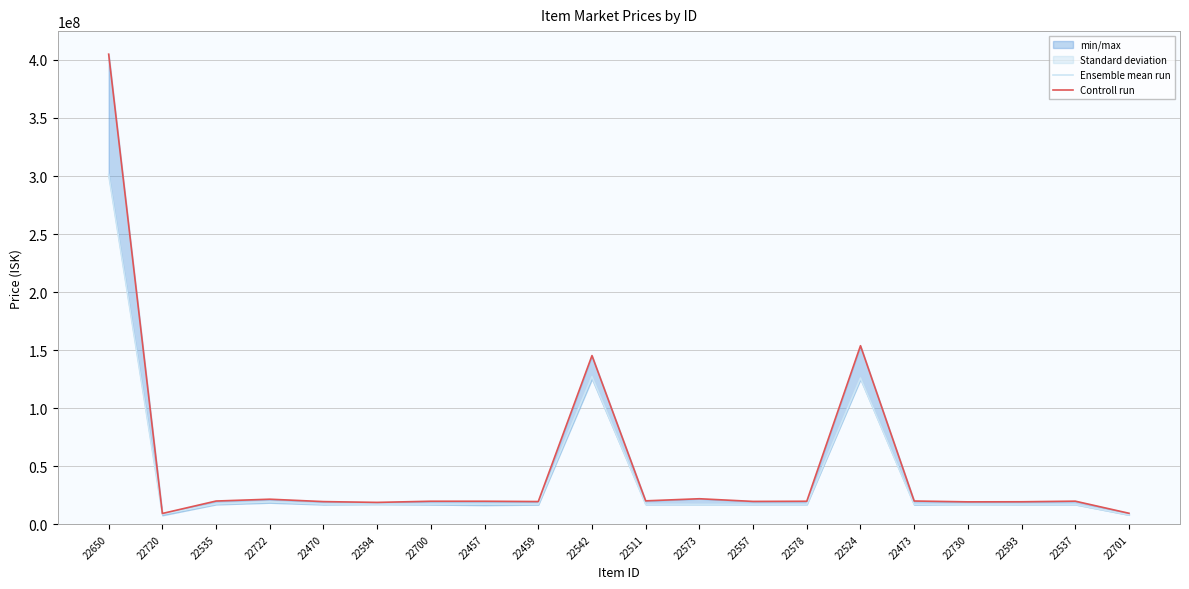

What is the value of the Controll run point at the 19th from the left?

20060000